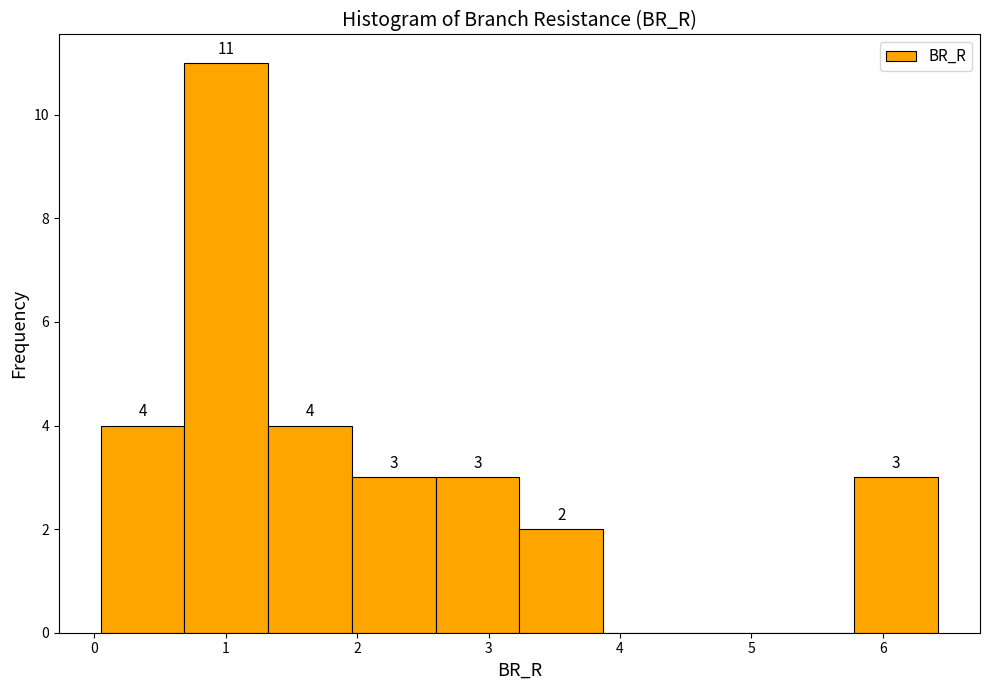

Over which range of the x-axis is the bar tallest?

0.7 to 1.3